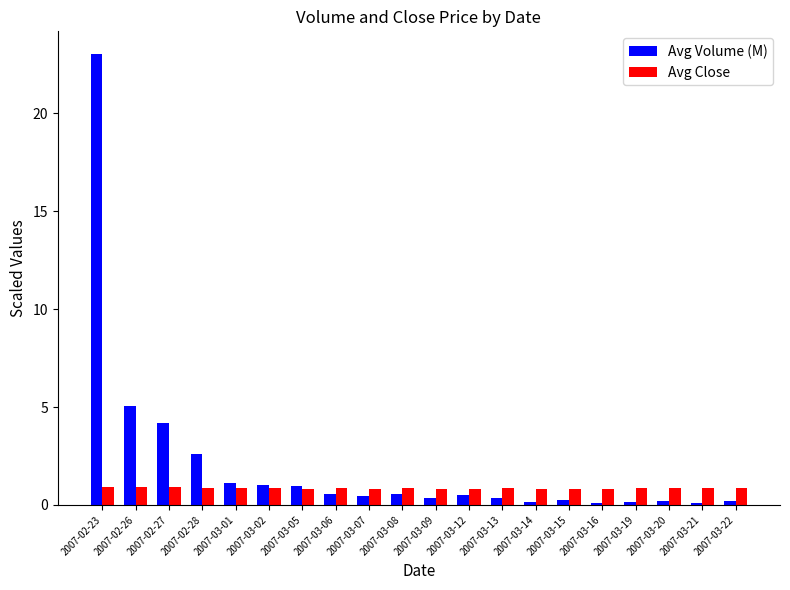

What is the difference between the Avg Volume (M) values at 2007-03-08 and 2007-03-21?

0.5